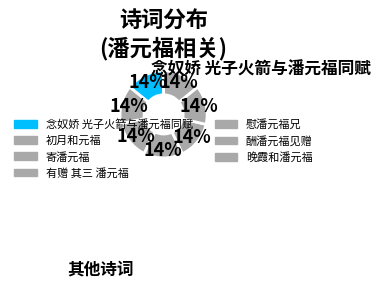

How many segments does this pie chart have?

7